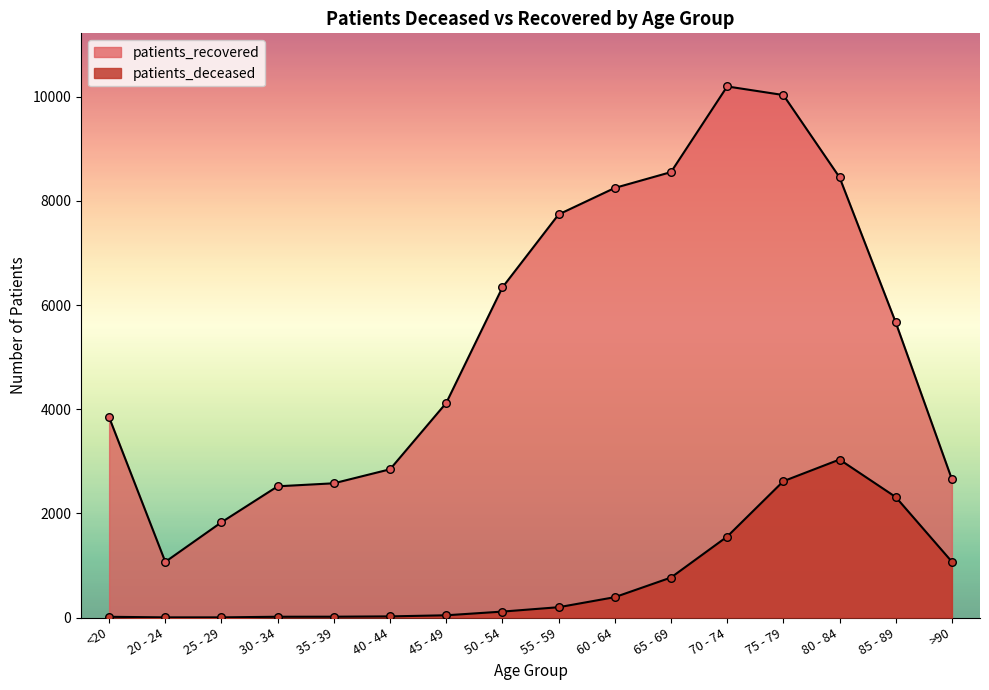

At how many categories does at least one series exceed 724?

16